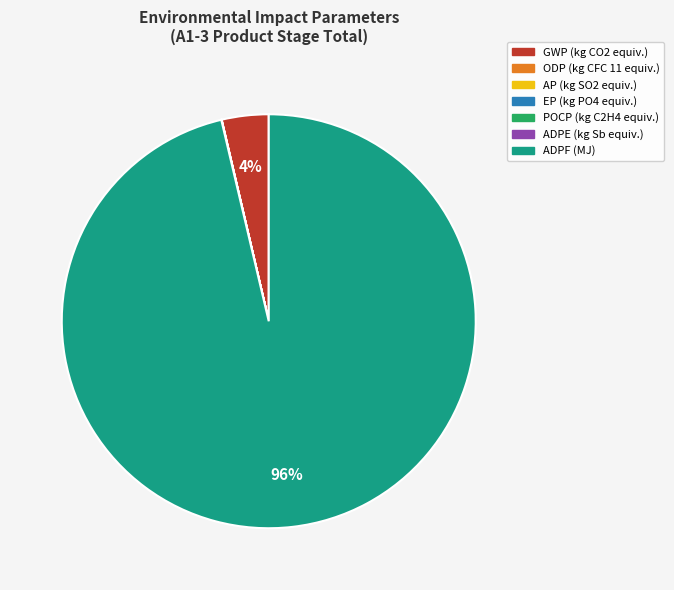

To the nearest percent, what is the difference between the largest and smallest slice percentages?

96%